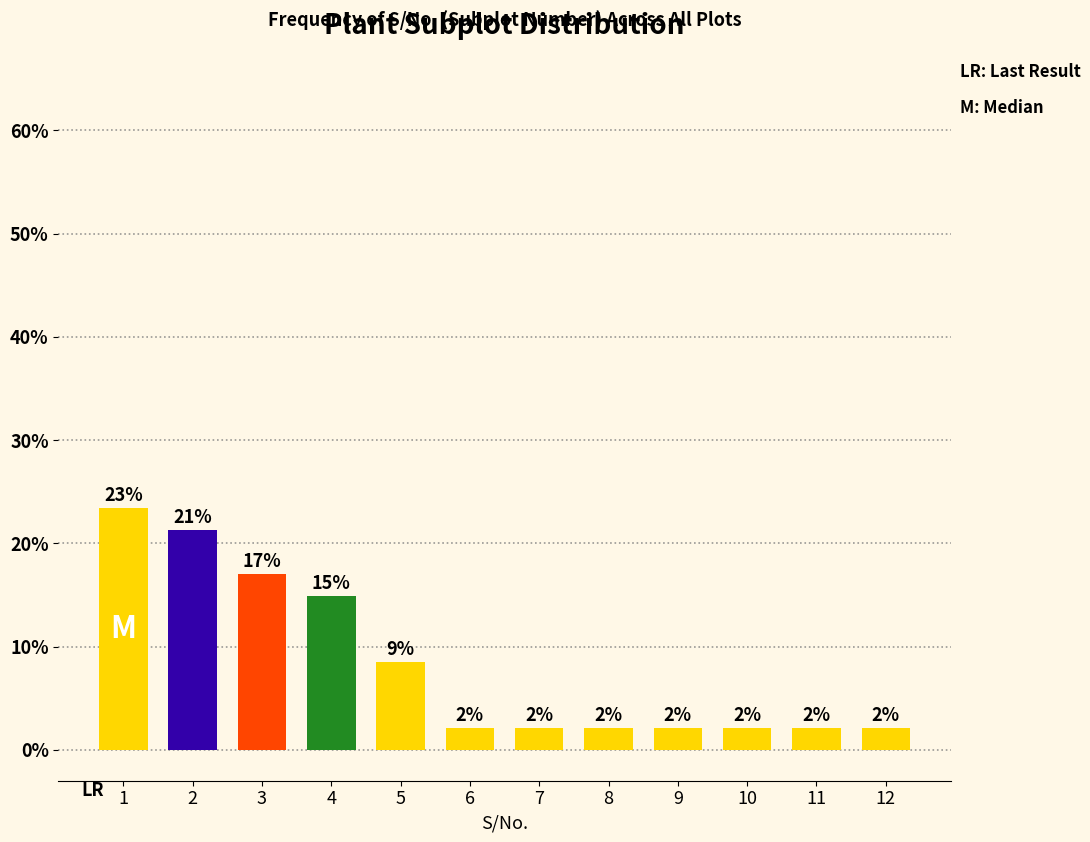

How many bars are there in total?

12